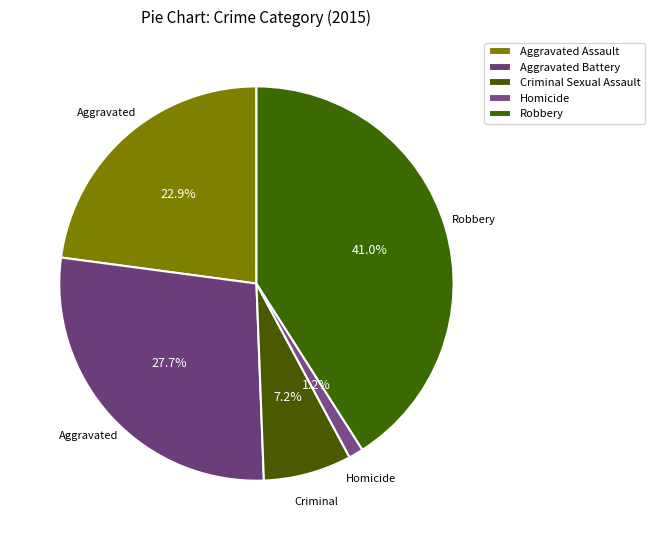

To the nearest percent, what is the difference between the largest and smallest slice percentages?

40%